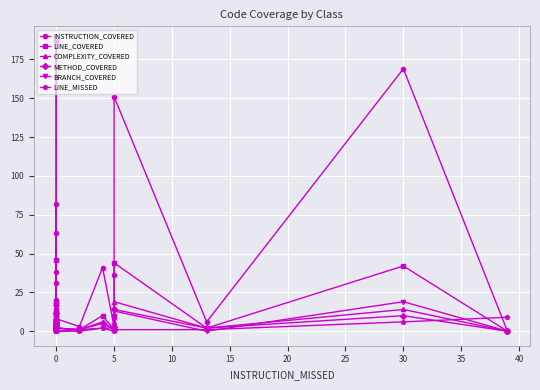

What is the difference between the maximum and second lowest values in the METHOD_COVERED series?

13